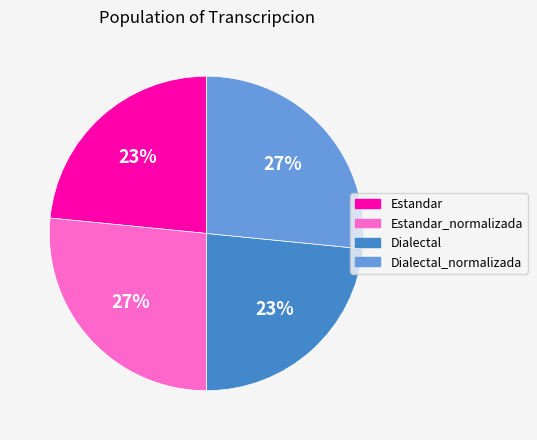

To the nearest percent, what portion does Estandar_normalizada represent?

27%